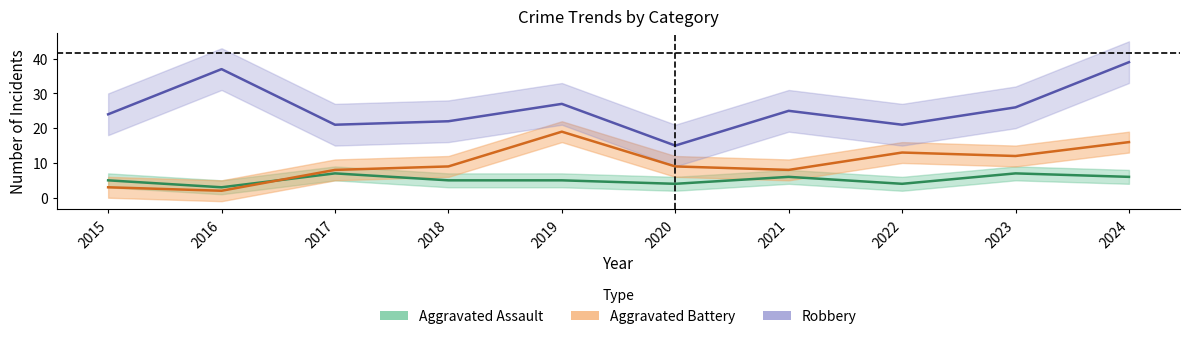

True or false: Robbery and Aggravated Assault cross at least once.

False